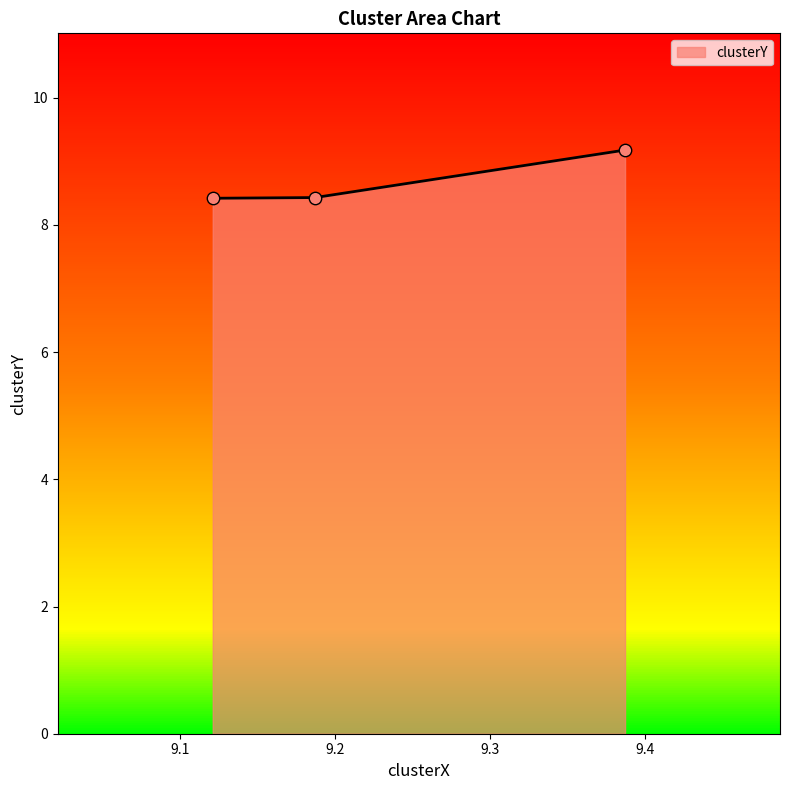

What is the maximum value shown in the chart?

9.2